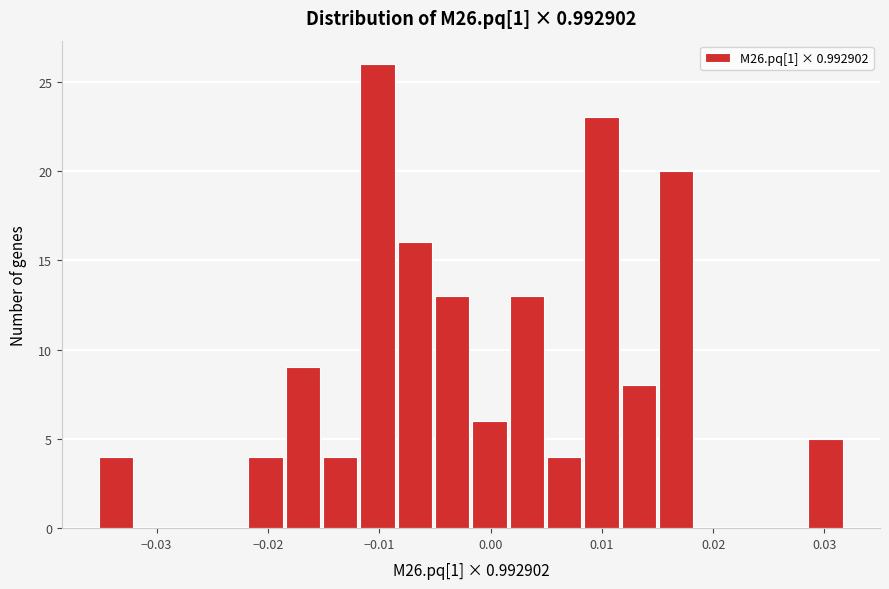

Around what value on the x-axis is the tallest bar? Give the approximate position of its centre, as read against the axis.

-0.010